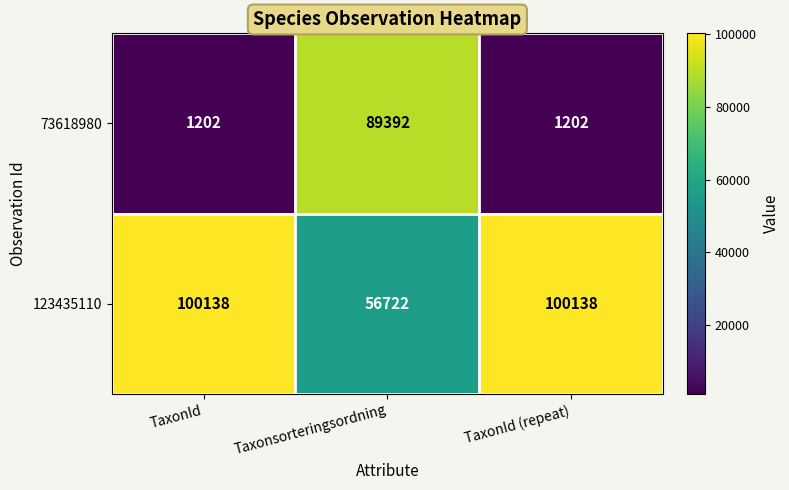

Which series has the largest total across all categories?

123435110